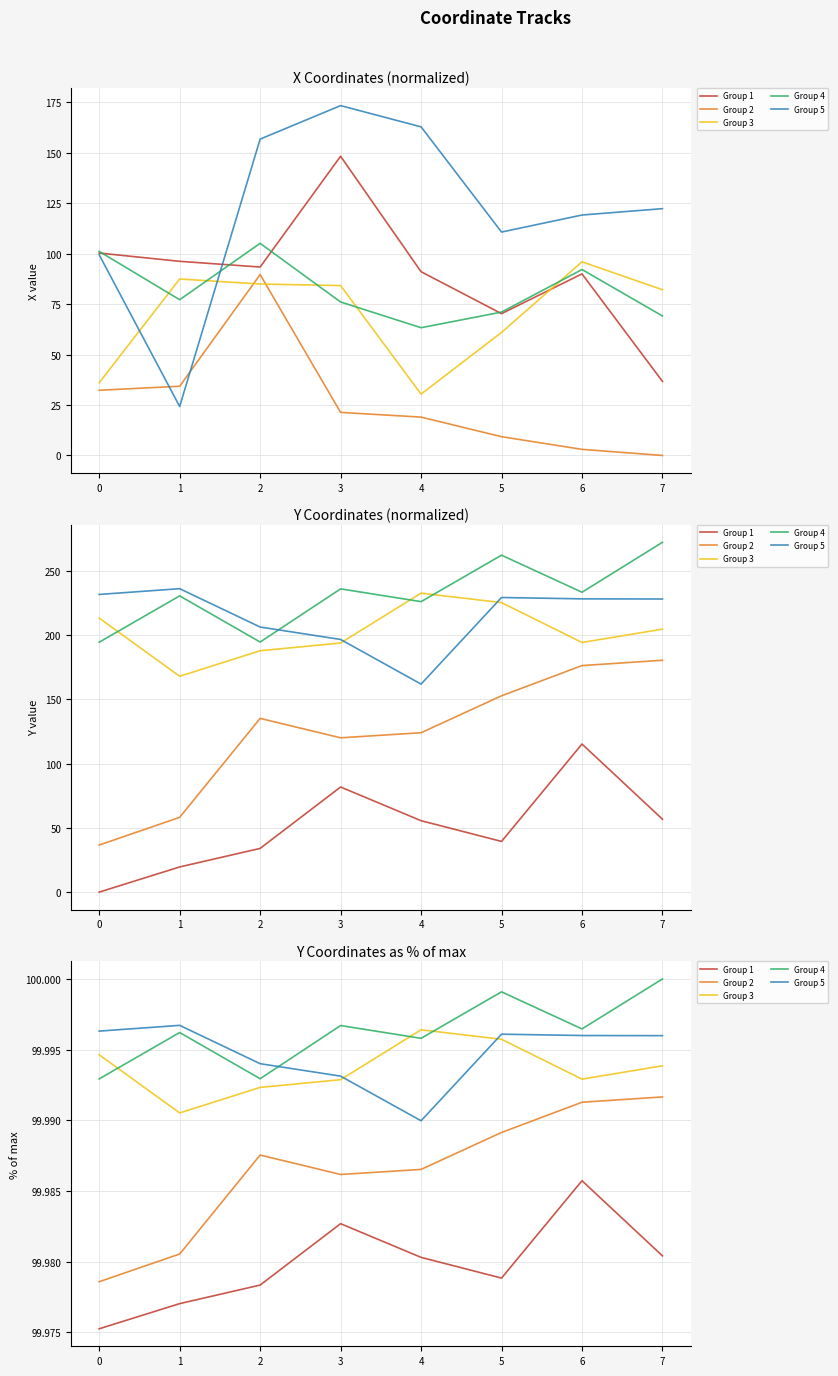

True or false: Group 4 has a value of 100.0 at 6.

True